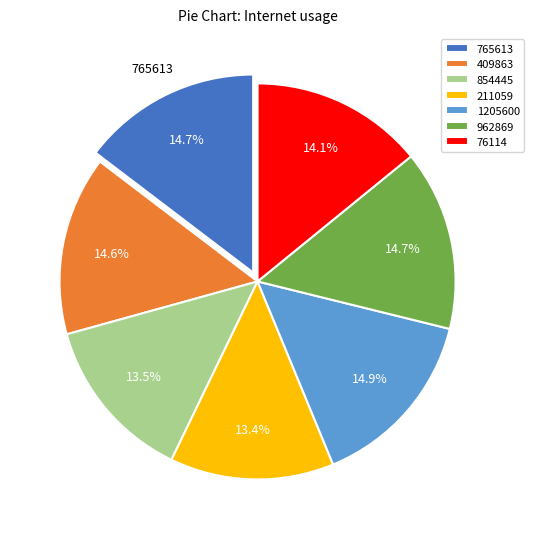

To the nearest percent, what is the difference between the largest and smallest slice percentages?

2%